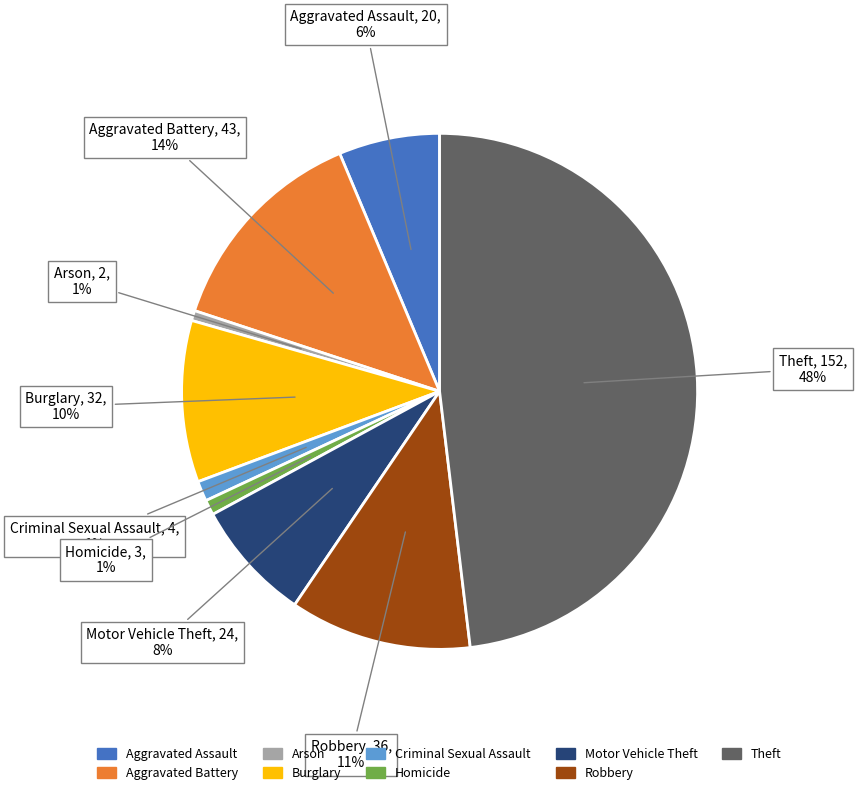

To the nearest percent, what is the difference between the largest and smallest slice percentages?

47%